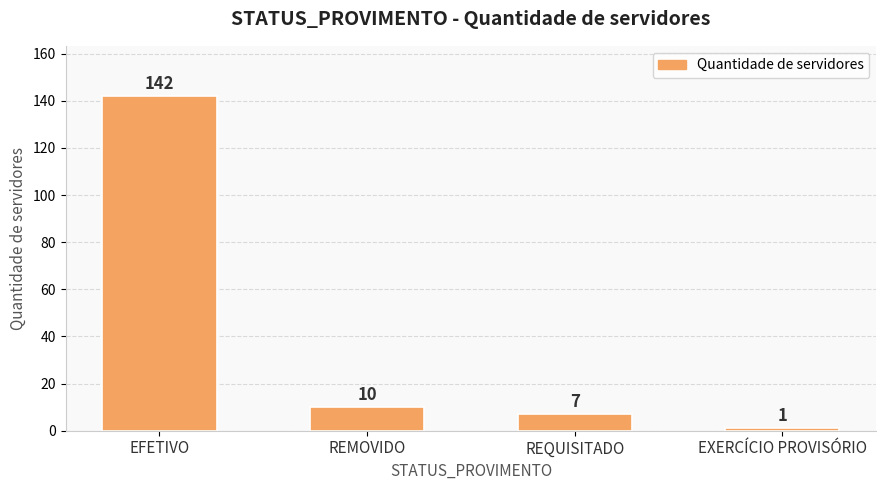

Is it true that the value at REQUISITADO is 7?

True